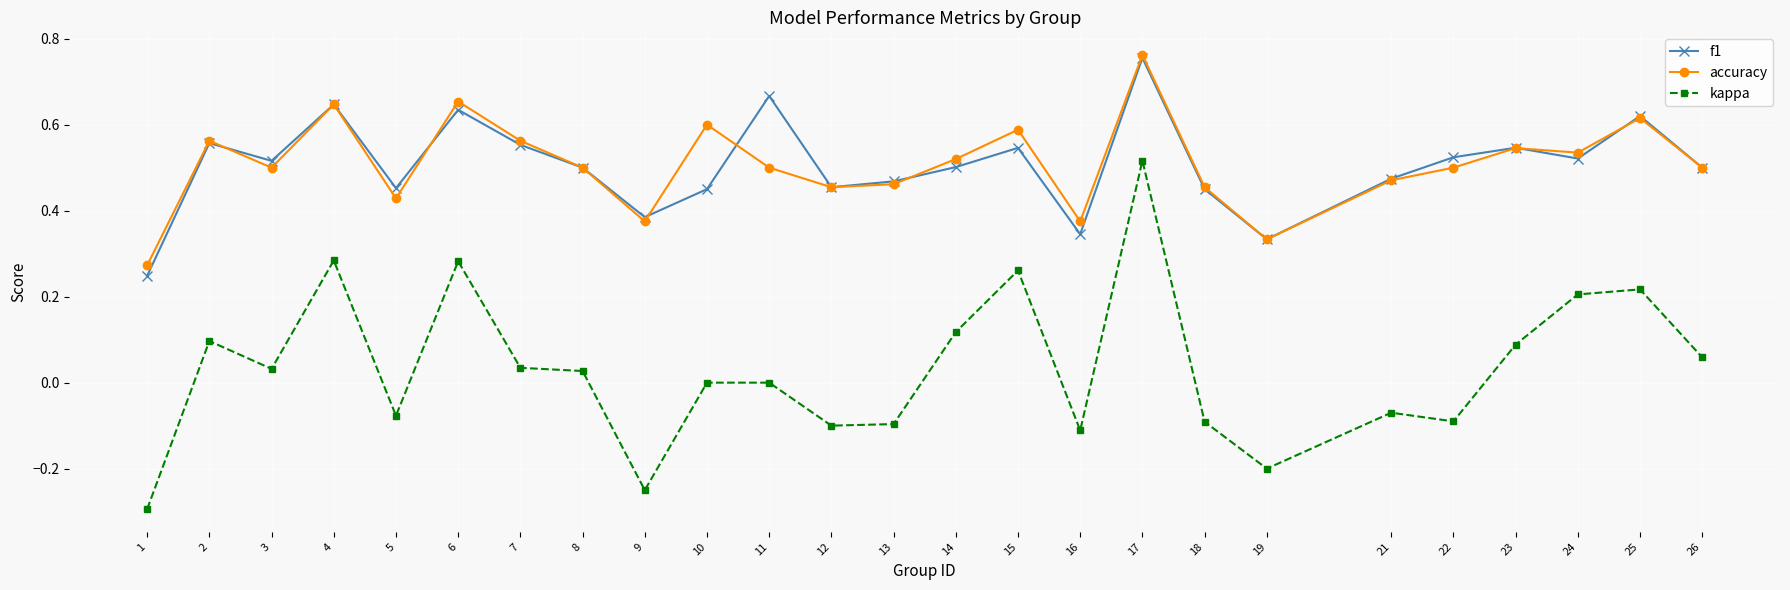

True or false: kappa and accuracy cross at least once.

False